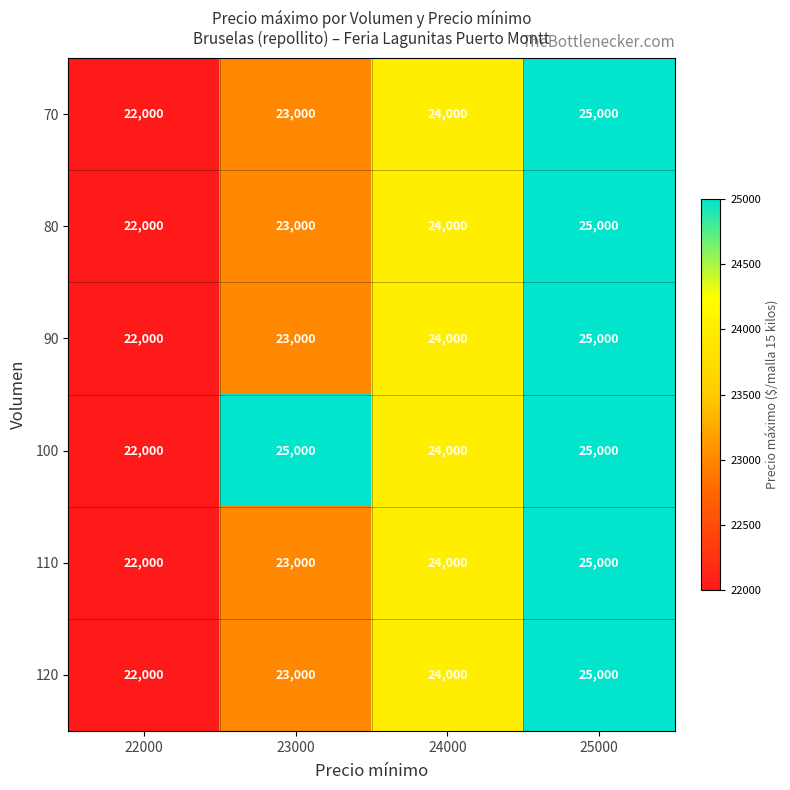

Which series has the largest total across all categories?

100